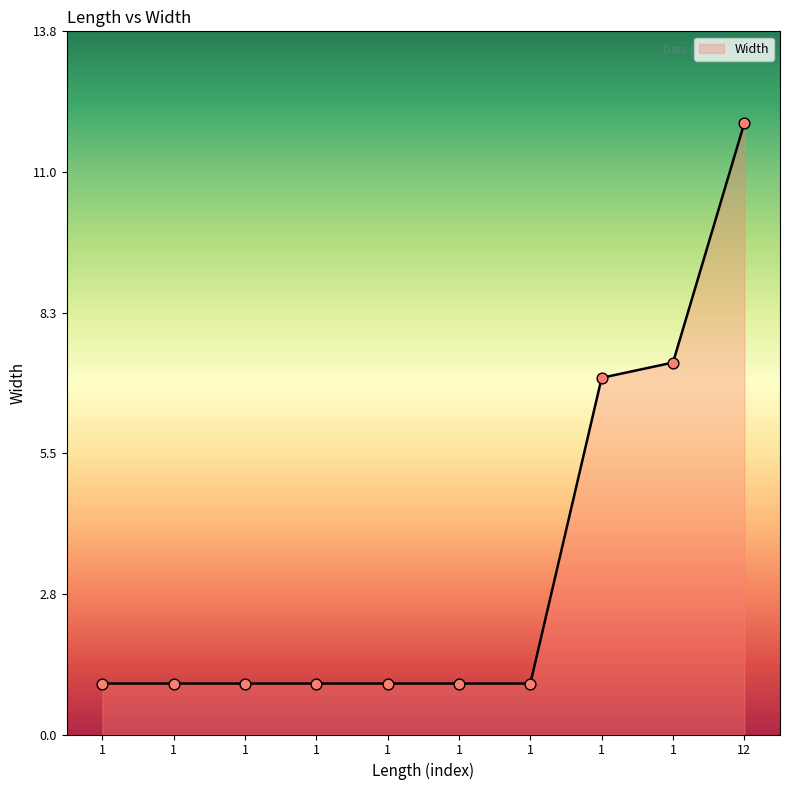

Is this an area chart (filled region under the line)?

Yes